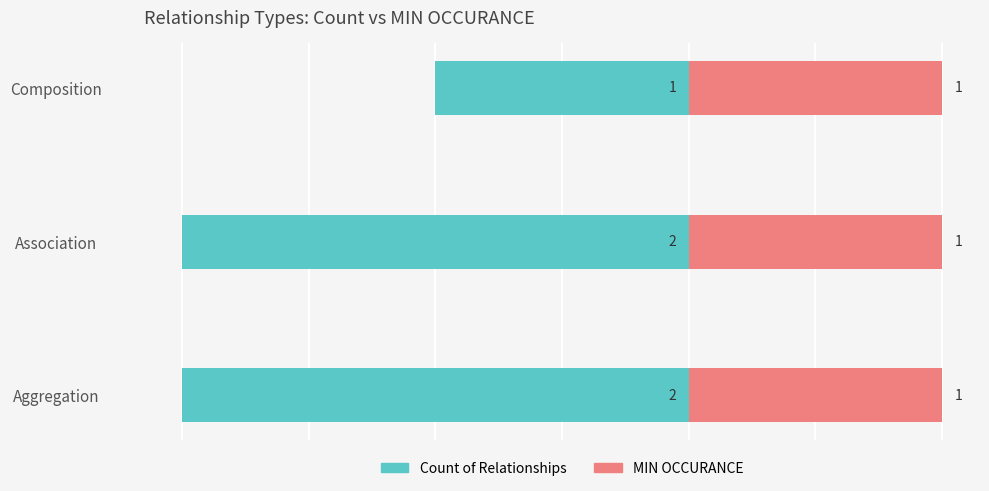

What is the approximate value of Count of Relationships at Composition?

-1.0